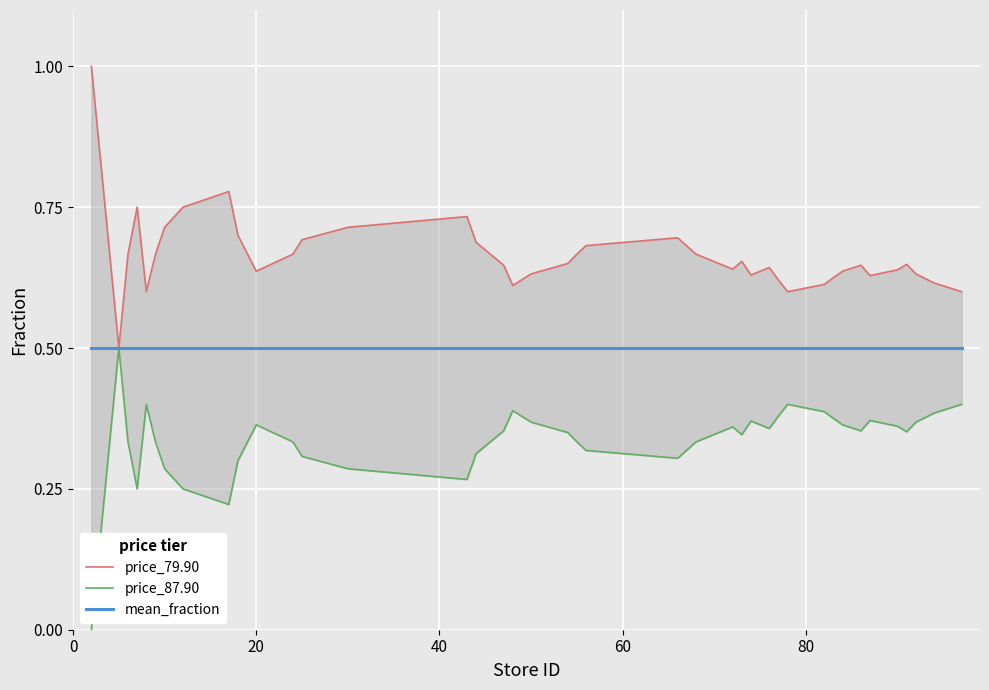

In price_79.90, how many points are lower than both neighbors (excluding endpoints)?

8